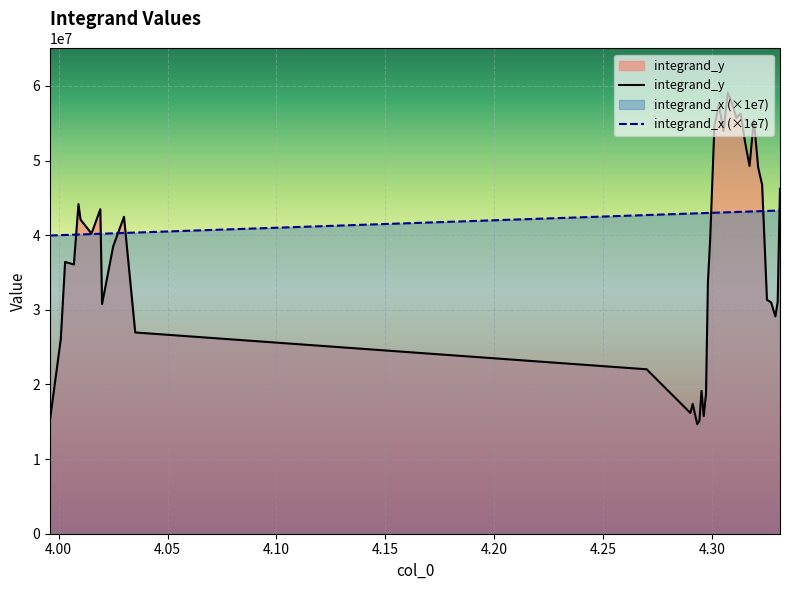

Which series has the widest spread of values?

integrand_y